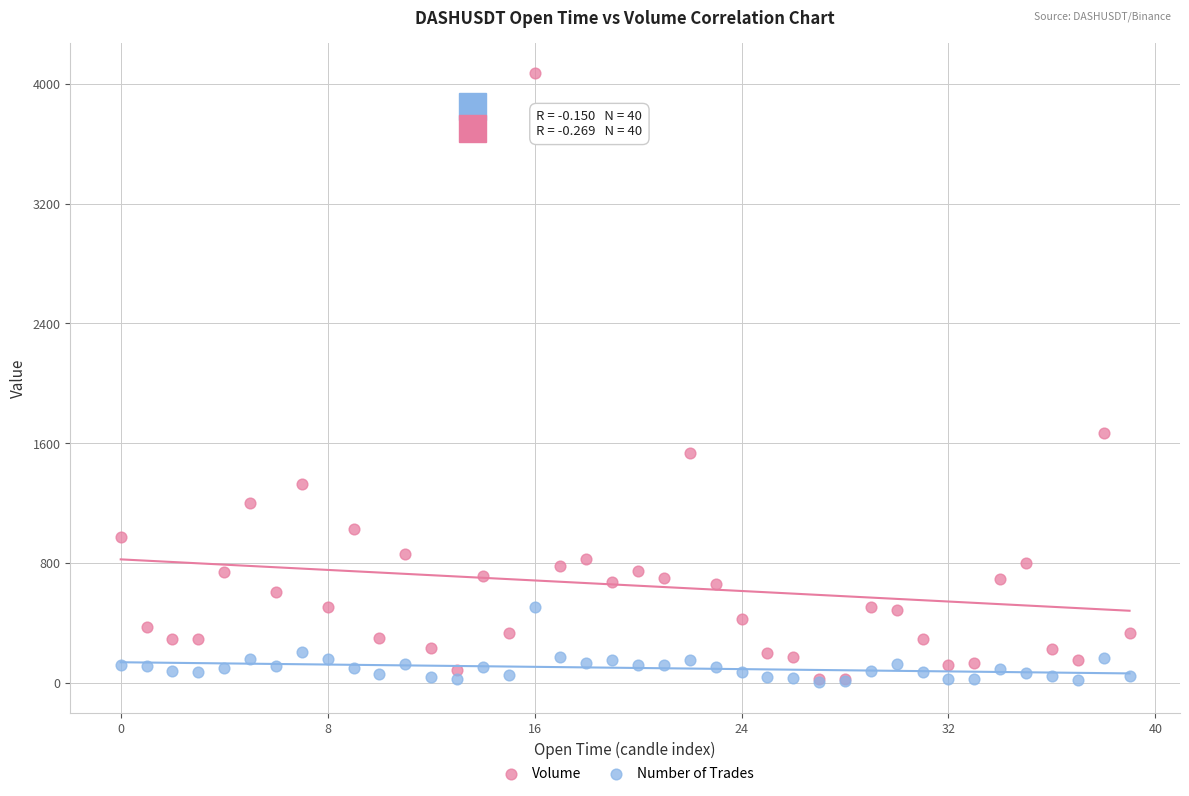

In the Volume series, what Y value is closest to 2046?

1666.1